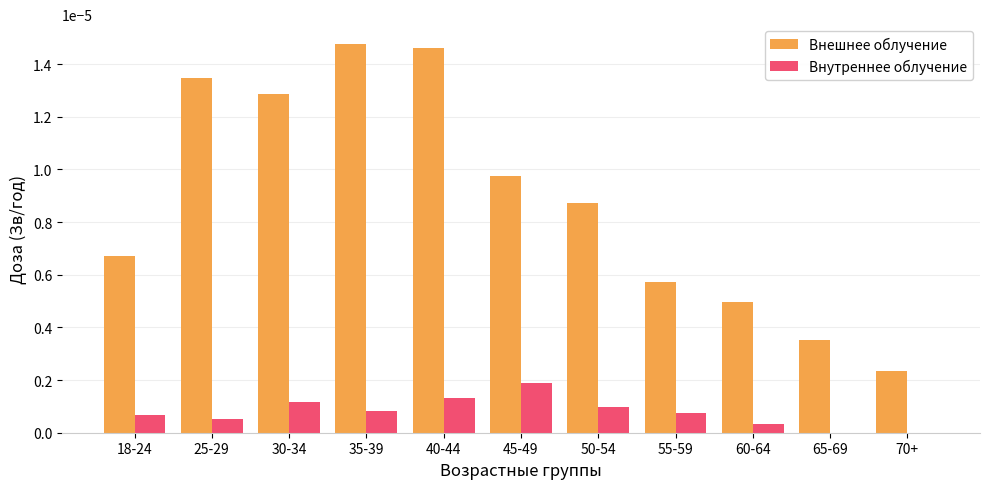

Is the value of Внешнее облучение at 45-49 greater than the value of Внутреннее облучение at 45-49?

Yes